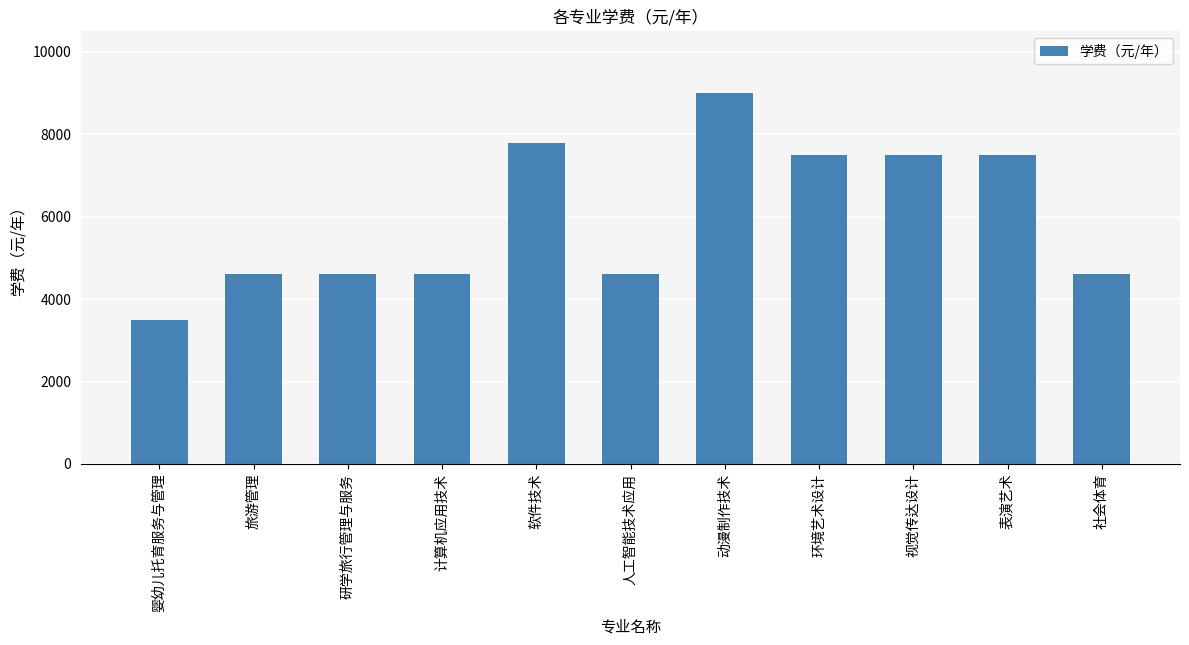

Which category has the highest value across all series?

动漫制作技术